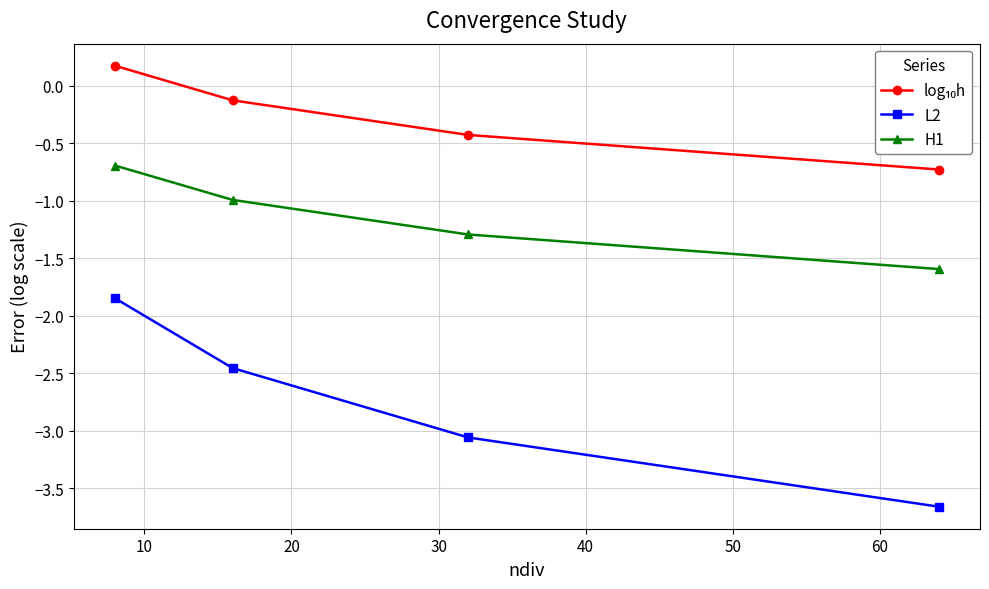

What is the difference between the maximum and minimum values in the H1 series?

0.9